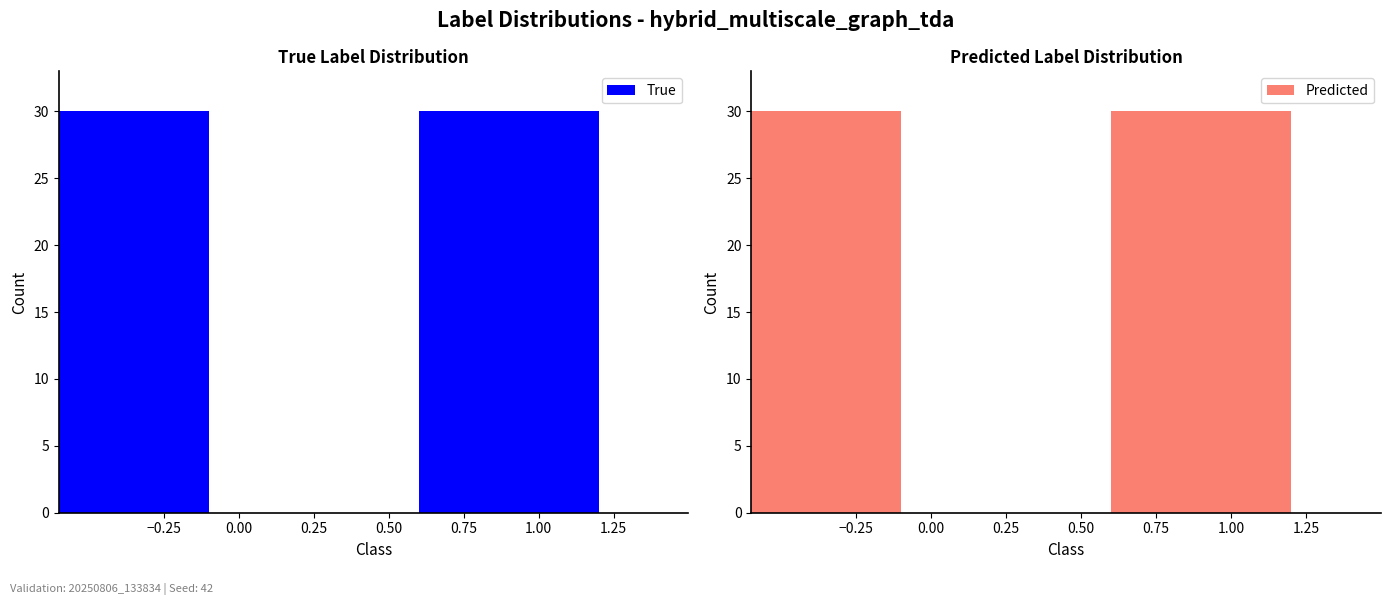

Is the value of Predicted at 1 greater than the value of True at 1?

No